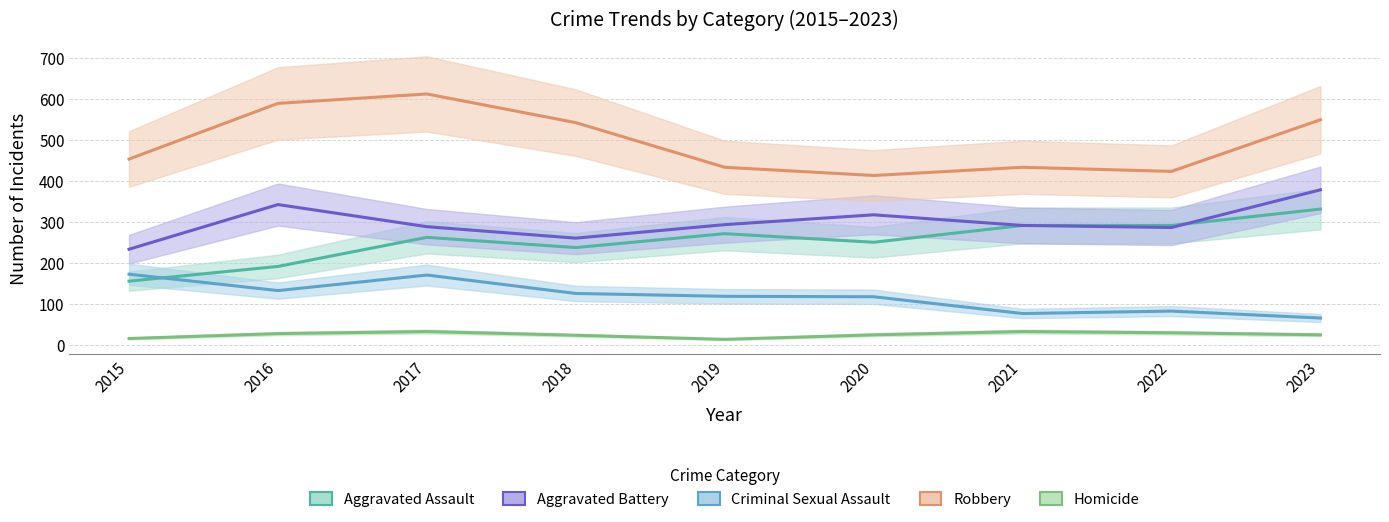

True or false: Robbery has more than 0 interior local peaks.

True